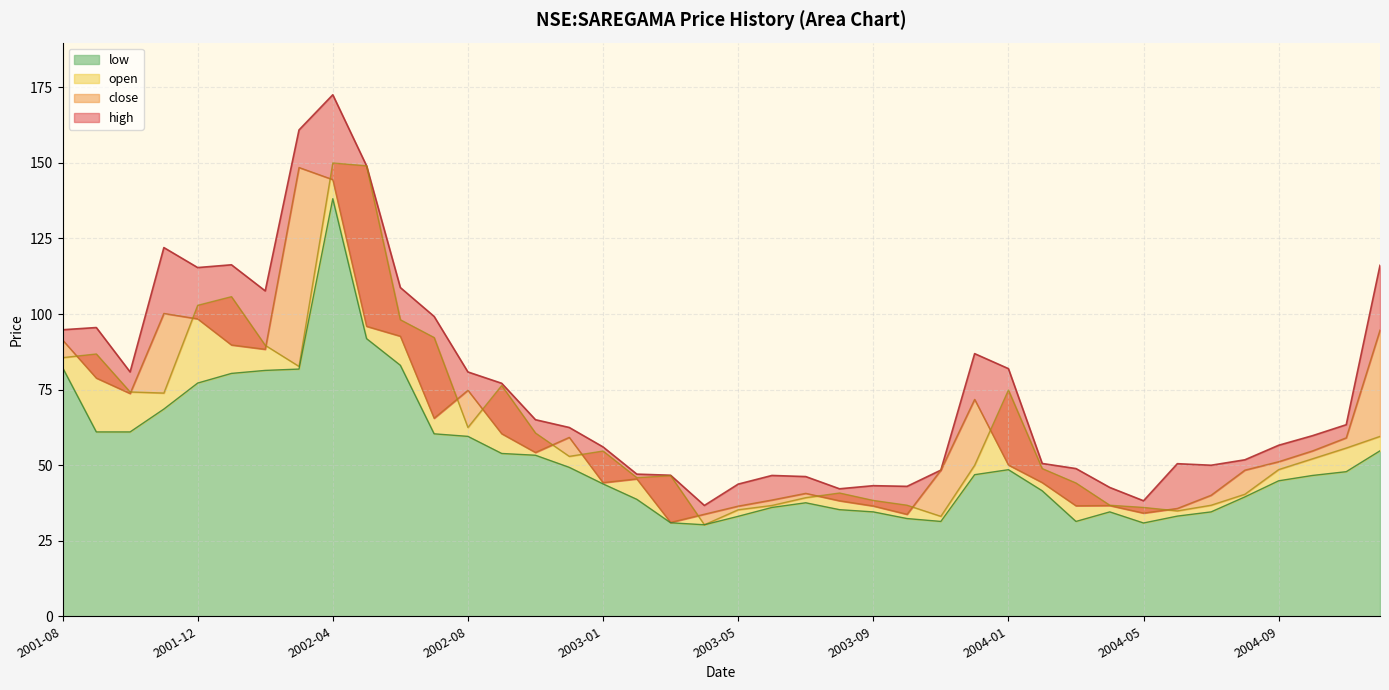

Reading left to right, extract all data points from this chart.

high: 94.8	95.5	80.8	122.0	115.4	116.3	107.6	160.9	172.5	149.0	108.7	99.2	80.8	77.1	65.0	62.5	56.0	47.0	46.7	36.7	43.7	46.6	46.2	42.2	43.2	43.0	48.3	86.9	81.9	50.6	48.9	42.6	38.2	50.5	50.0	51.8	56.6	59.7	63.4	116.1
close: 91.4	78.8	73.7	100.2	98.4	89.8	88.3	148.5	144.5	95.9	92.7	65.5	74.8	60.4	54.2	59.2	44.2	45.4	31.0	33.8	36.4	38.5	40.7	38.2	36.5	33.7	48.3	71.8	50.0	44.2	36.6	36.6	34.1	35.7	40.0	48.3	51.1	54.7	59.0	94.7
open: 85.6	86.8	74.2	73.8	102.9	105.7	89.6	82.7	150.0	149.0	98.1	92.2	62.5	76.3	60.6	52.9	54.7	45.9	46.5	30.3	35.2	36.7	39.2	40.8	38.3	36.7	33.1	50.0	74.8	48.9	44.1	36.7	36.0	34.9	36.7	40.4	48.5	52.1	55.7	59.5
low: 82.3	61.0	61.0	68.6	77.2	80.3	81.3	81.8	138.1	91.8	83.0	60.4	59.5	53.9	53.3	49.3	43.8	38.7	30.9	30.3	33.1	36.0	37.5	35.3	34.5	32.3	31.4	46.8	48.5	41.5	31.4	34.5	30.9	33.1	34.5	39.5	44.8	46.6	47.8	54.7